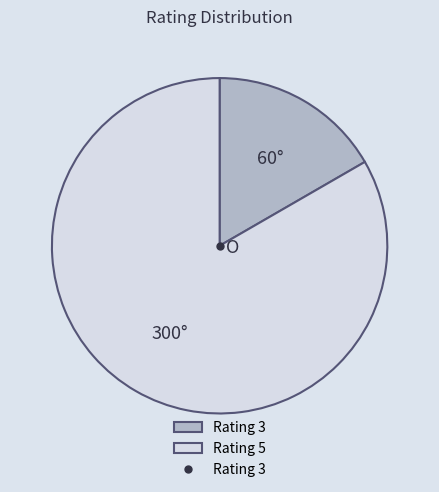

Is there any slice that represents more than half of the pie?

Yes